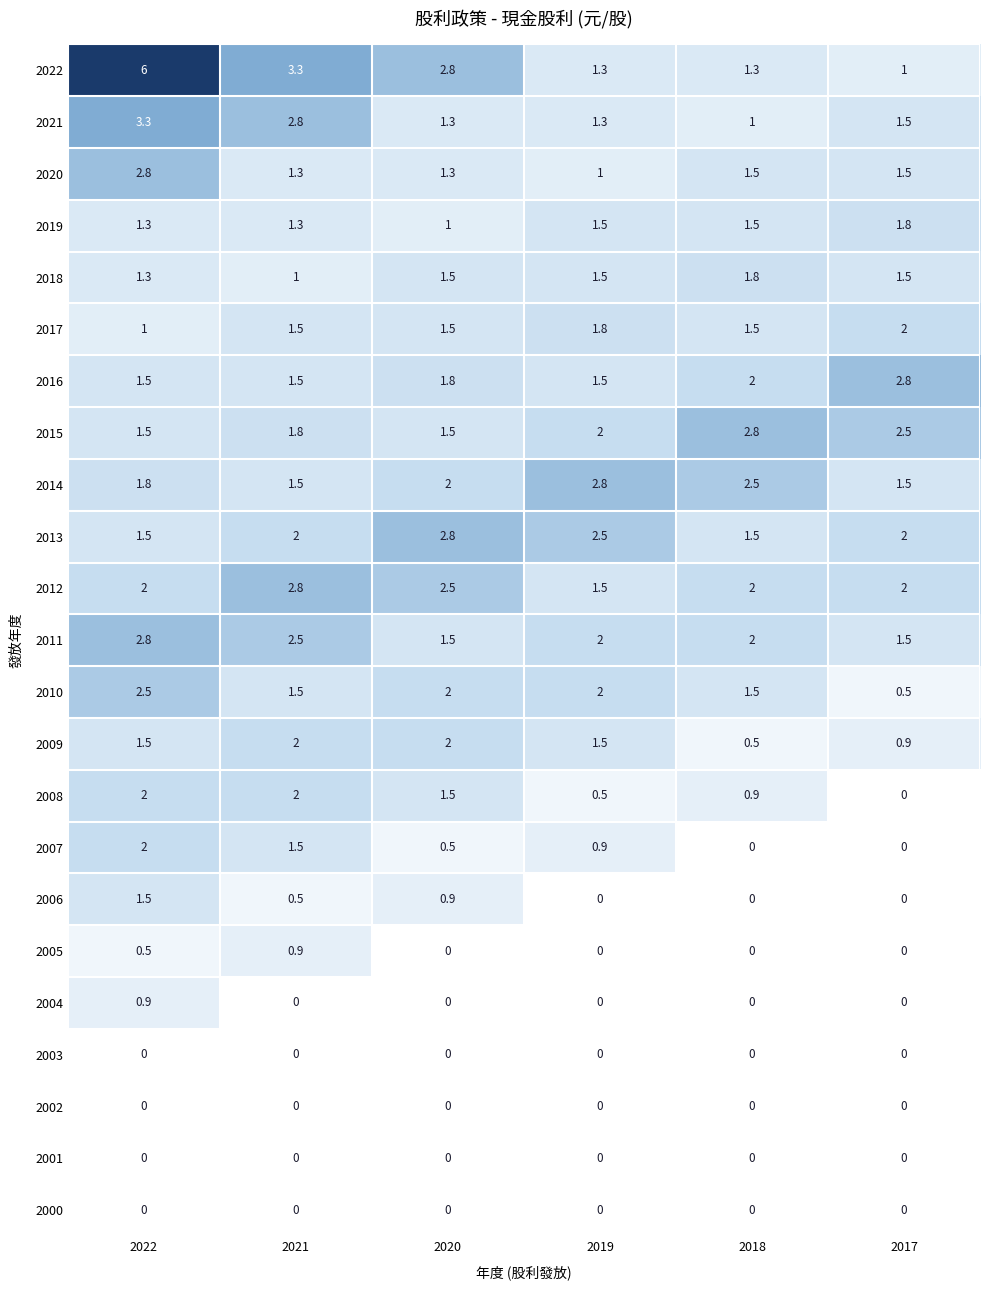

True or false: 2010 has a value of 1.5 at 2021.

True